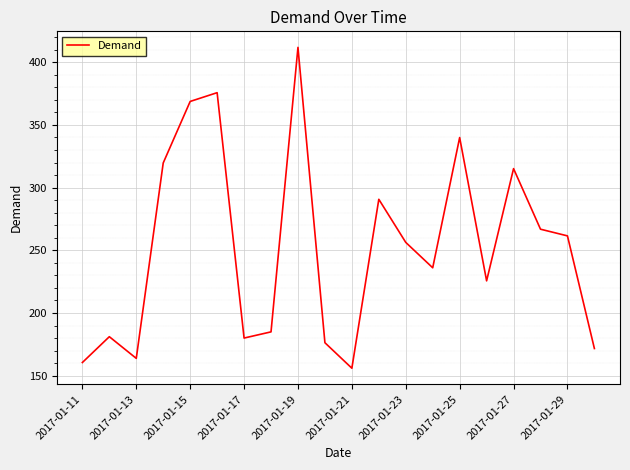

What is the difference between the maximum and minimum values?

255.9